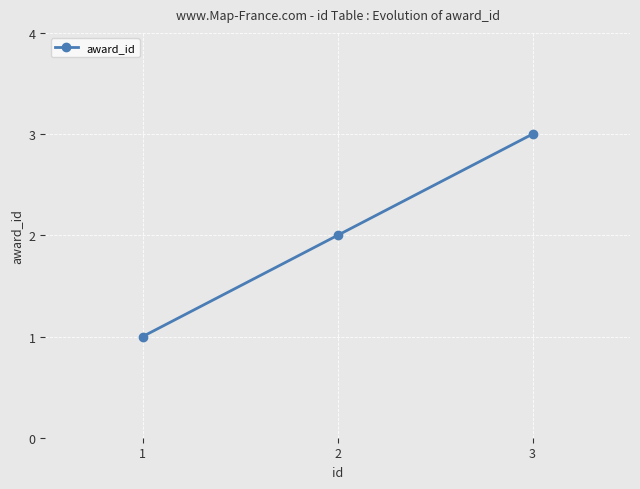

List the labels in order of value, largest first.

3, 2, 1